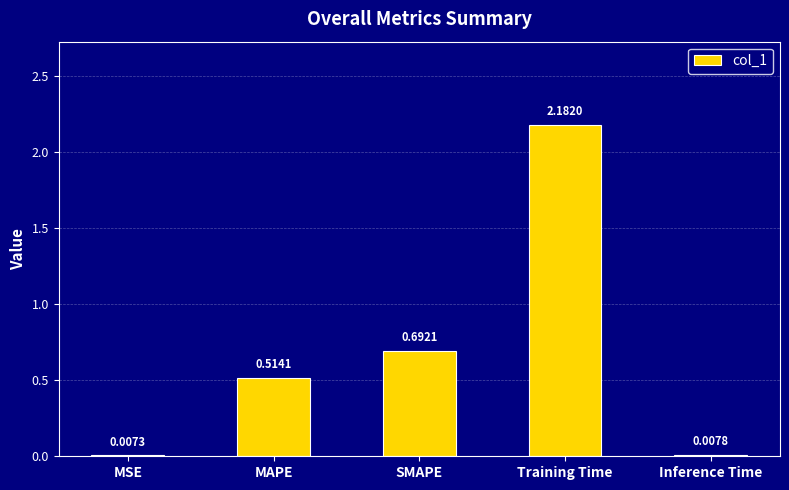

Which has a higher value, Inference Time or MSE?

Inference Time